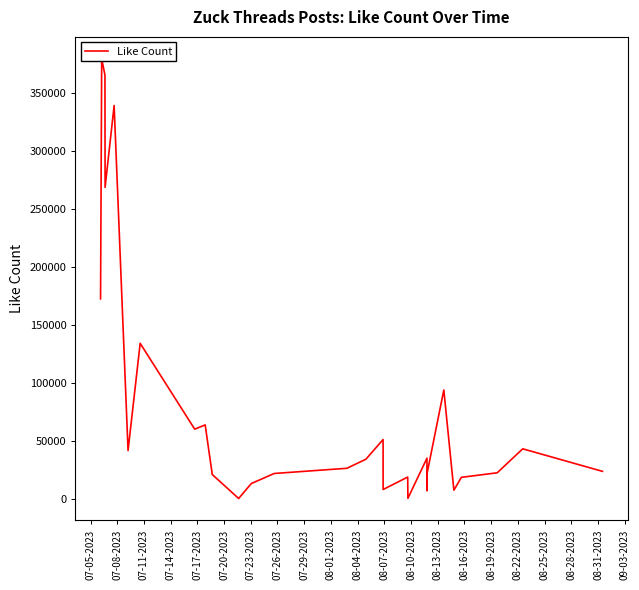

Reading right to left, extract all data points from this chart.

23675	43082	22436	18511	7431	93736	21487	6935	35040	437	18756	8034	45520	51055	34123	26317	21832	13156	291	20934	63681	60015	133977	41612	338847	268319	365118	379012	172279